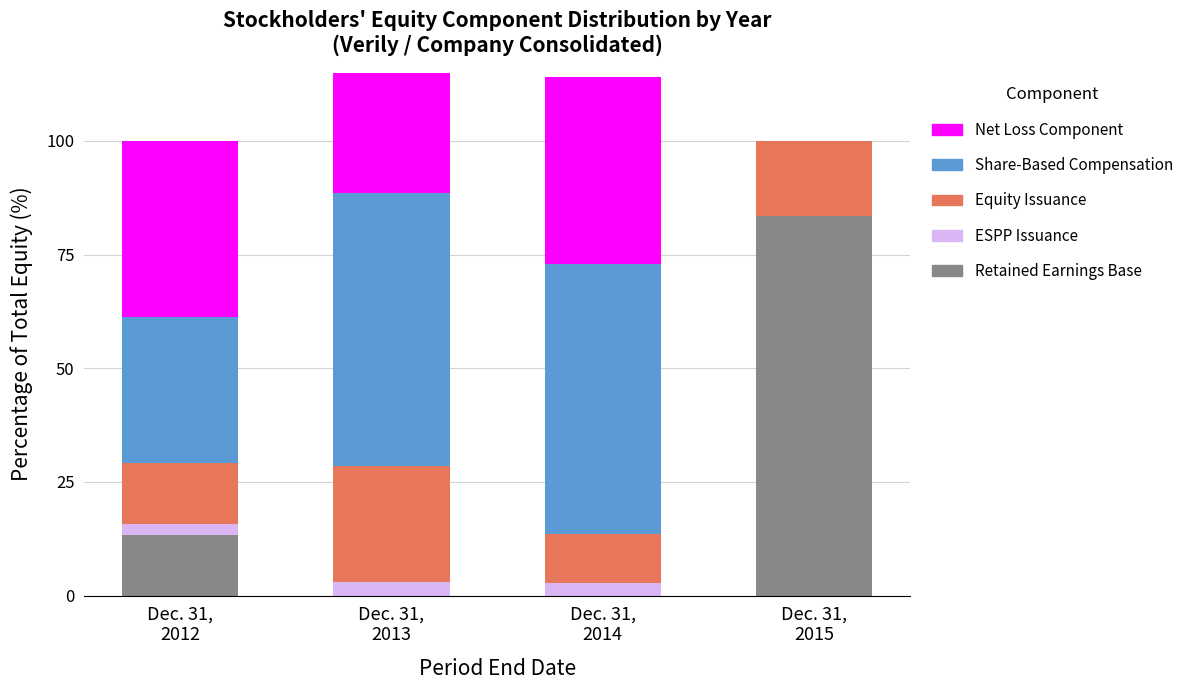

What is the maximum value for Retained Earnings Base?

83.5